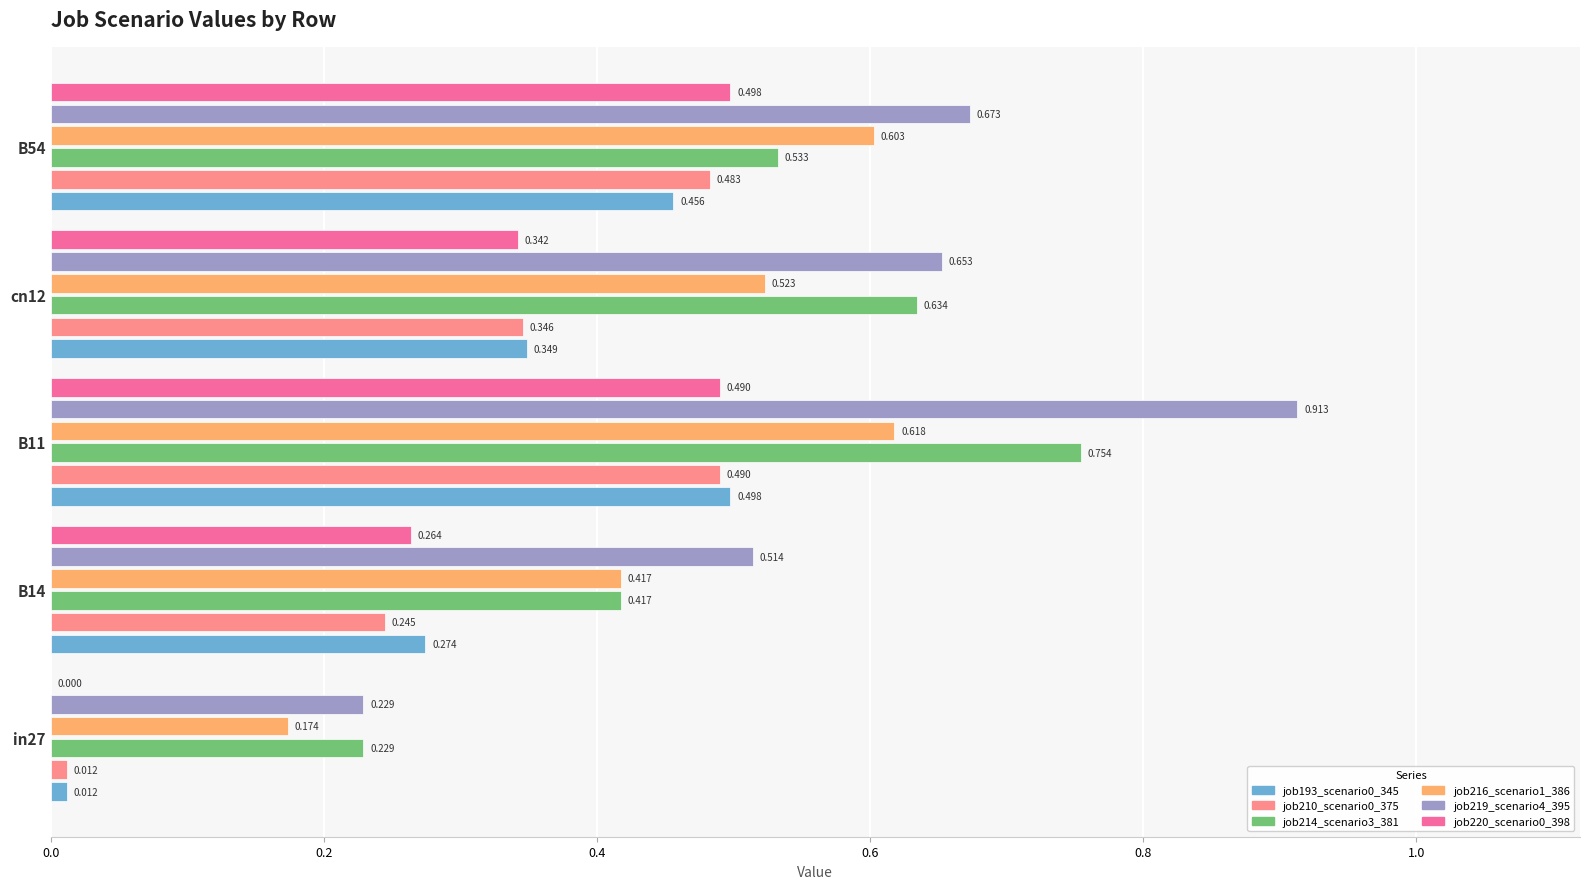

Is the value of job216_scenario1_386 at in27 greater than the value of job219_scenario4_395 at B11?

No